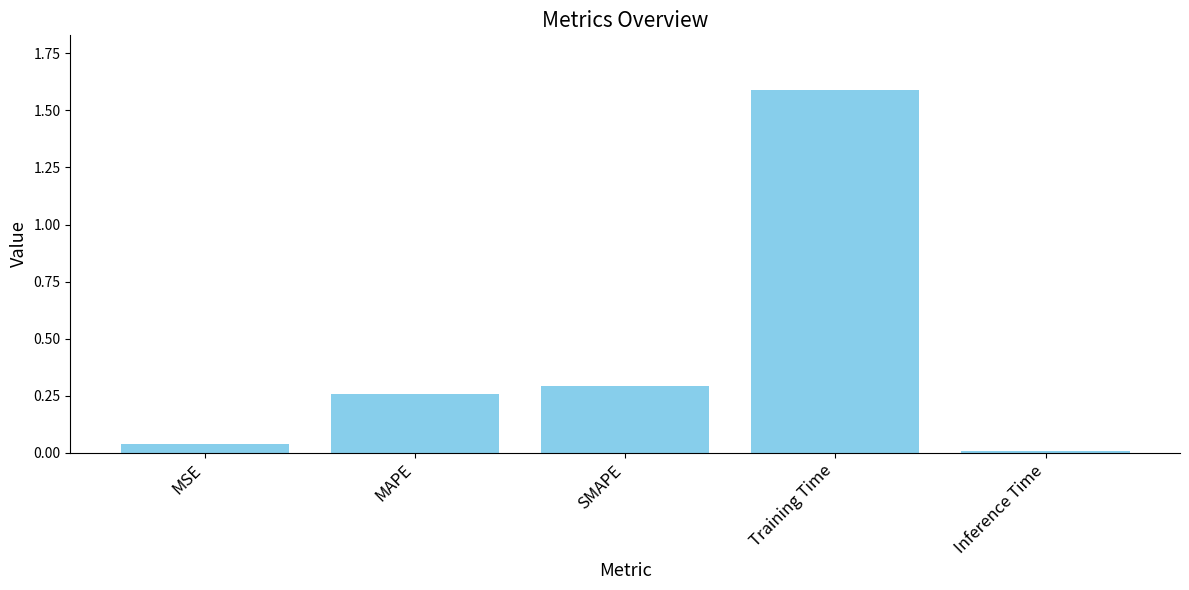

What is the maximum value shown in the chart?

1.6